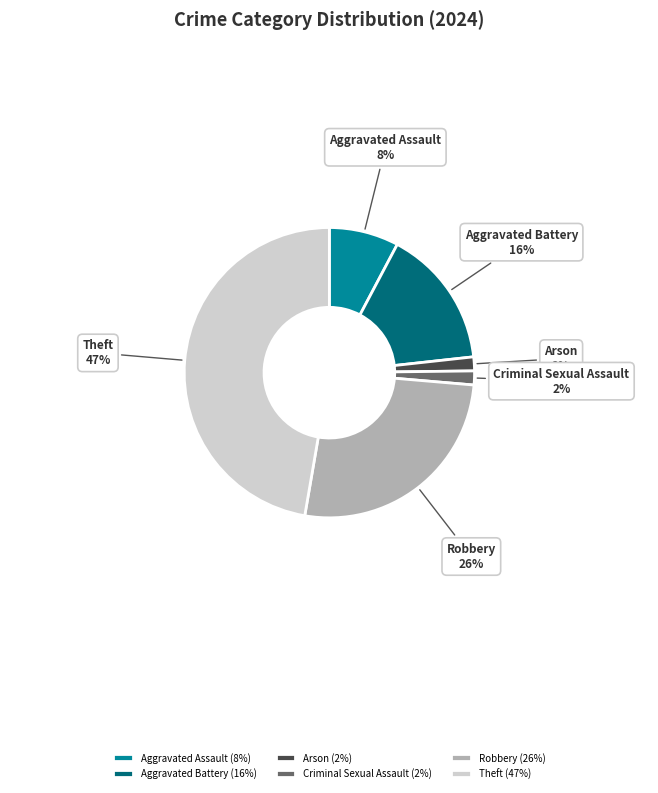

Approximately how many times larger is the value at Aggravated Assault (8%) compared to Aggravated Battery (16%)?

0.5